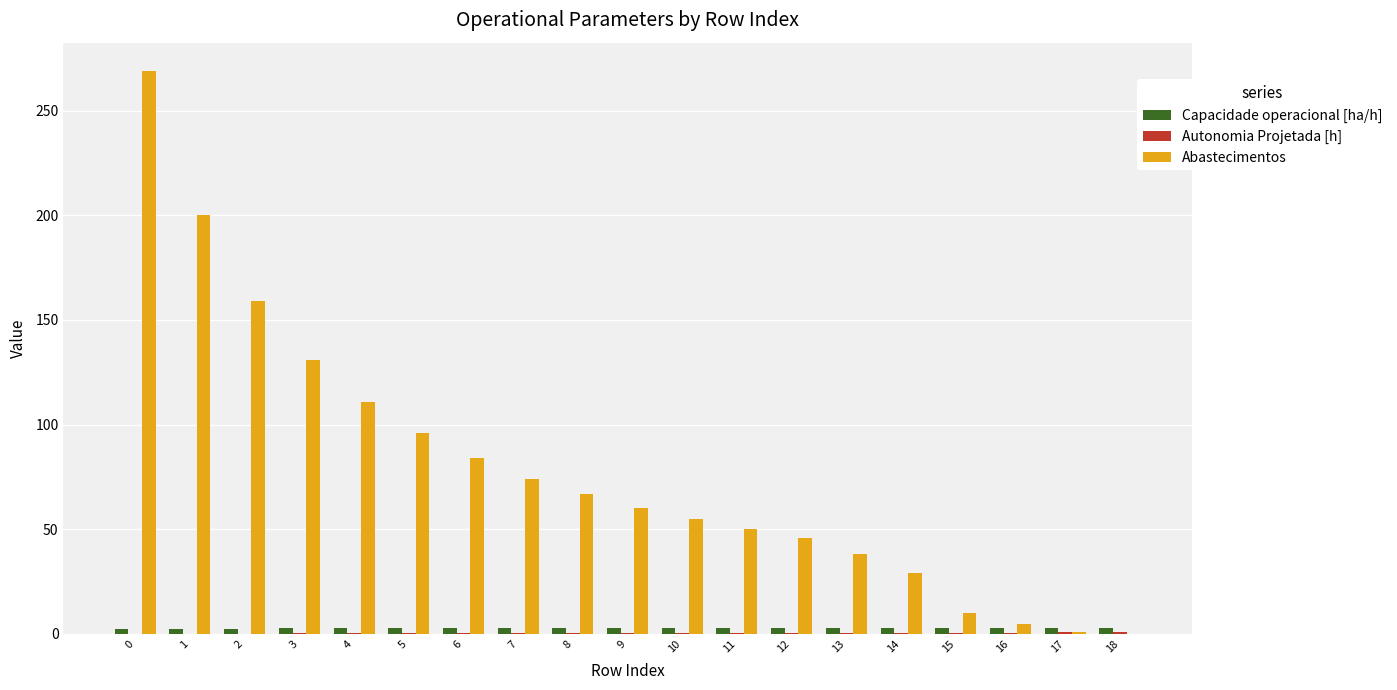

Is the value of Capacidade operacional [ha/h] at 14 greater than the value of Abastecimentos at 7?

No